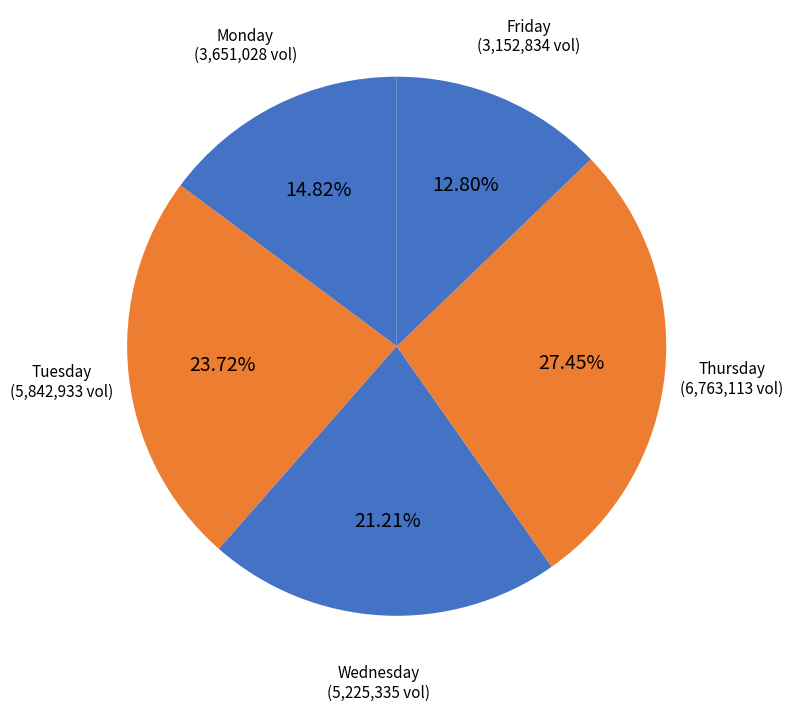

Combined, do Wednesday and Thursday account for over 50%?

No